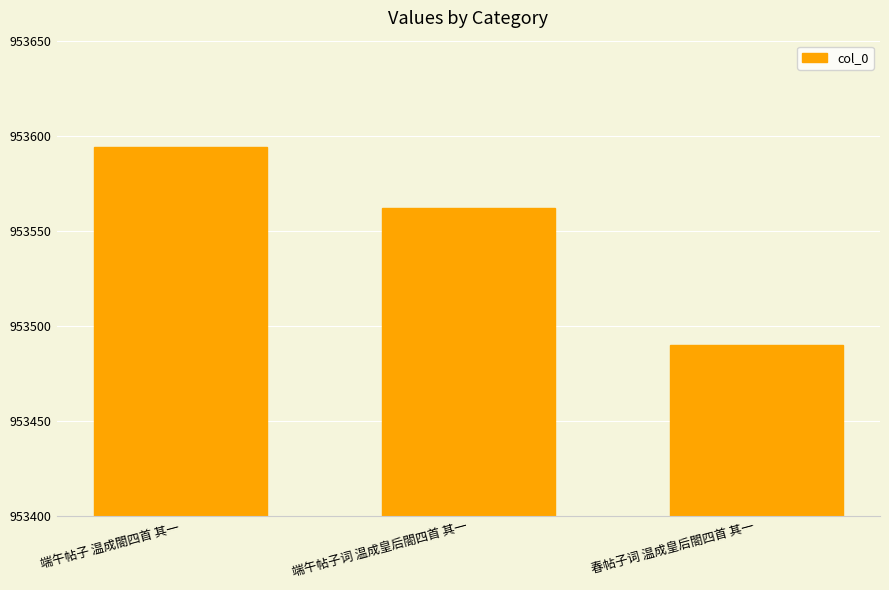

Approximately how many times larger is the value at 端午帖子 温成閤四首 其一 compared to 端午帖子词 温成皇后閤四首 其一?

1.0